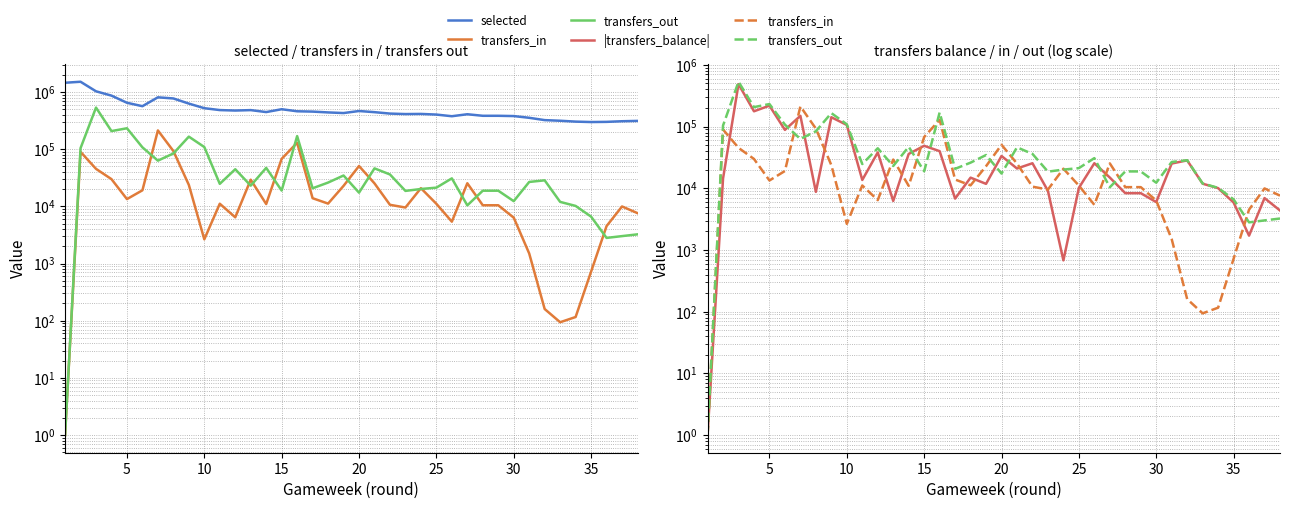

Between 25 and 19, which is larger?

19